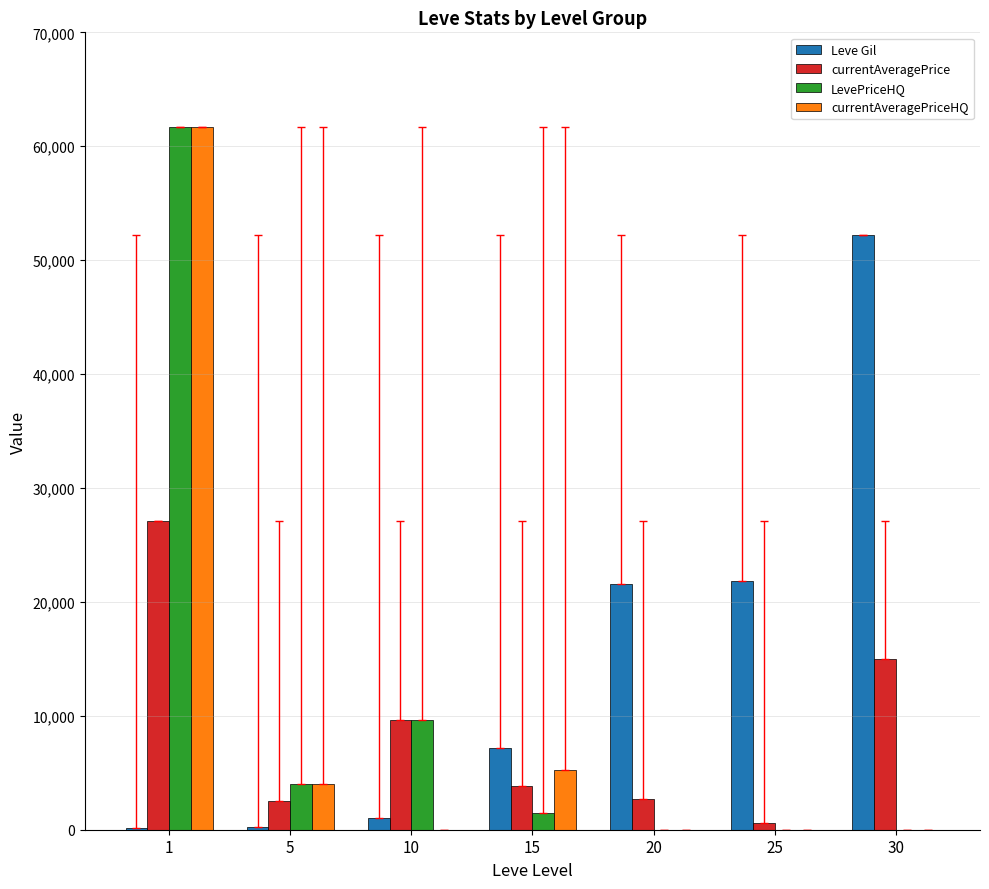

The value of LevePriceHQ at 20 is 0.0. True or false?

True